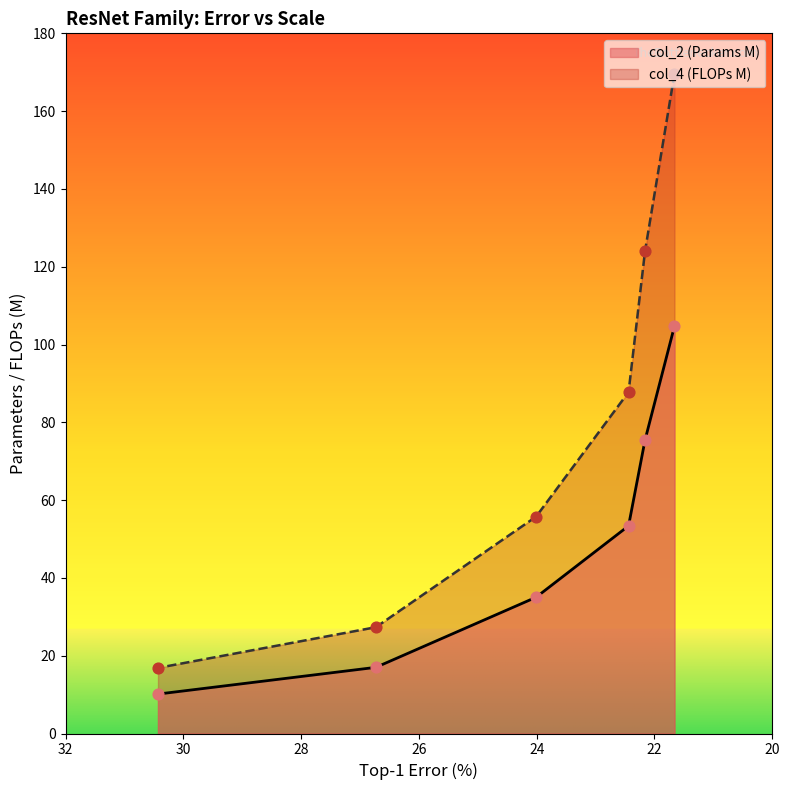

What is the total value across all series at ResNet-101?

141.1